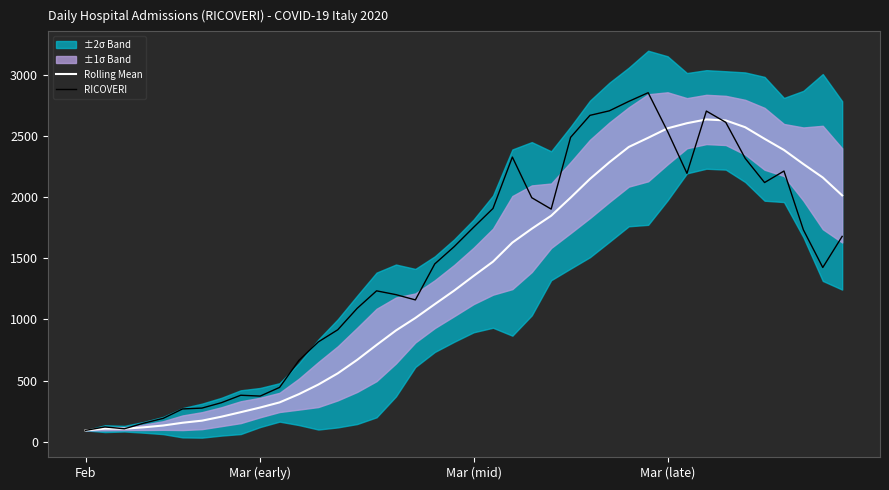

The value of Rolling Mean at 22 is 760.6. True or false?

False